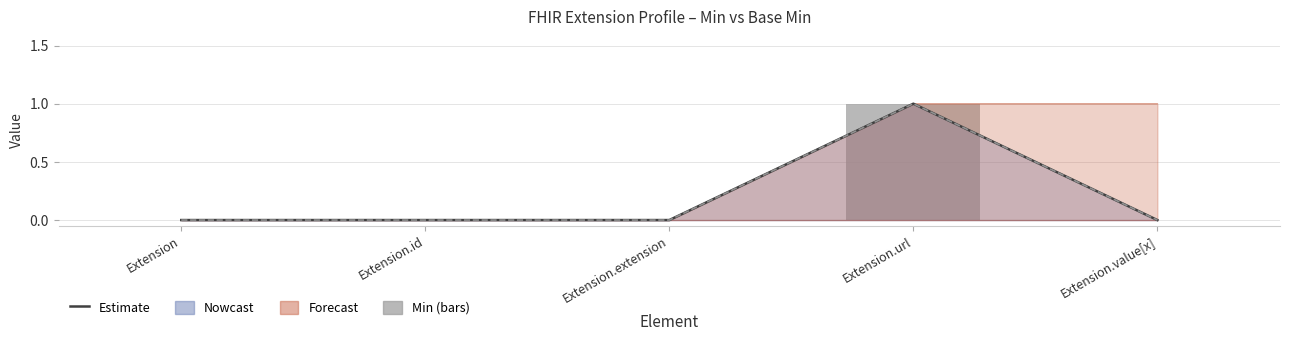

The Base Min series shows 1 at Extension.url. True or false?

True